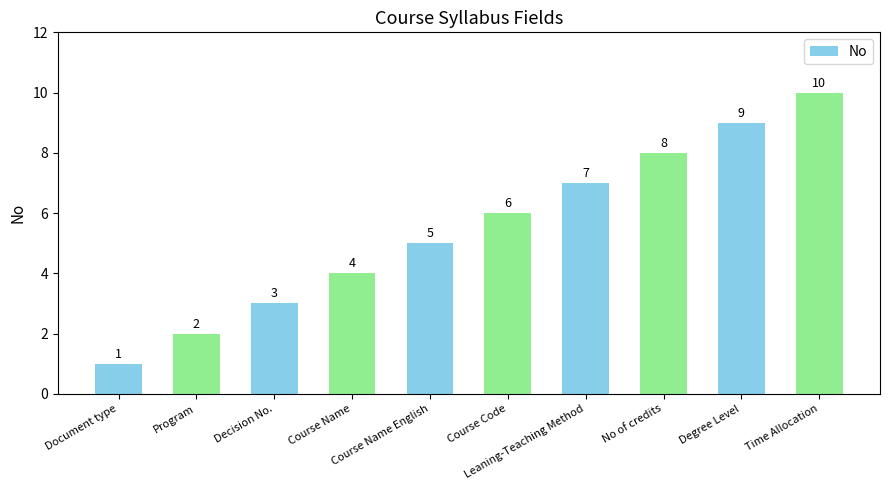

Does the chart contain stacked bars?

No